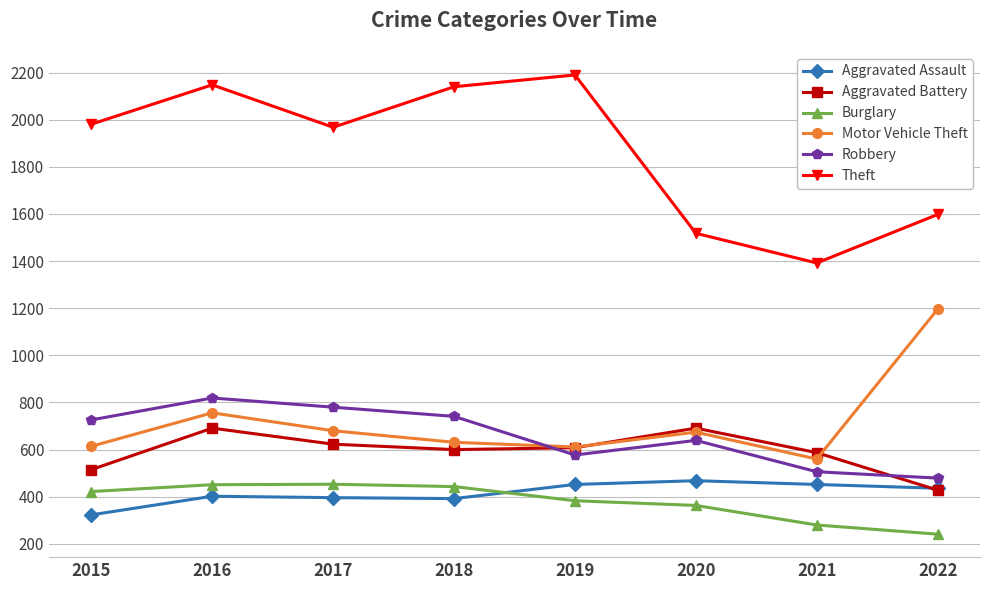

The Theft series shows 1038 at 2016. True or false?

False